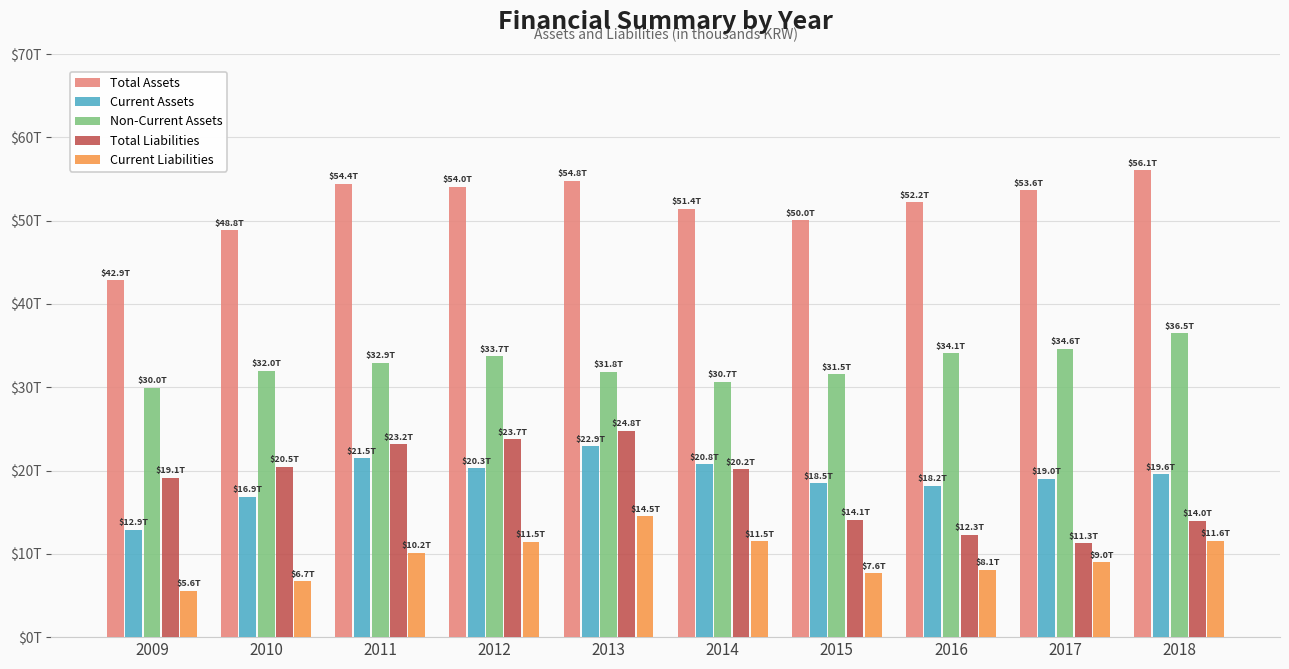

Which series changed the most between 2009 and 2017?

Total Assets